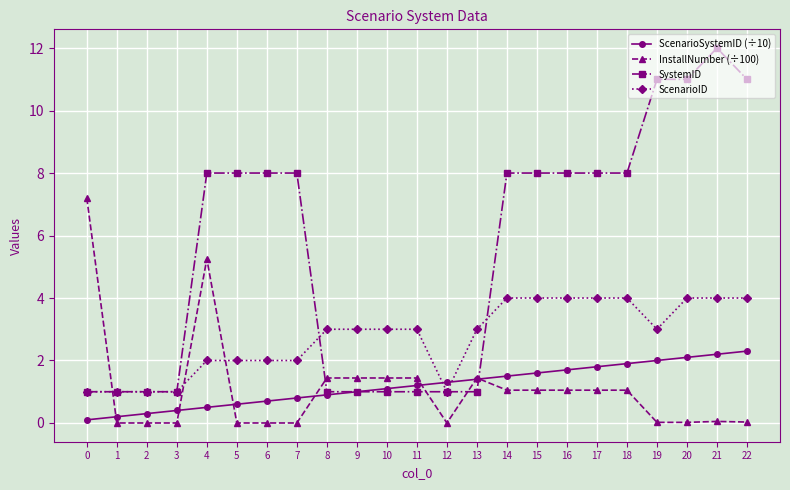

Which series has the largest total across all categories?

SystemID